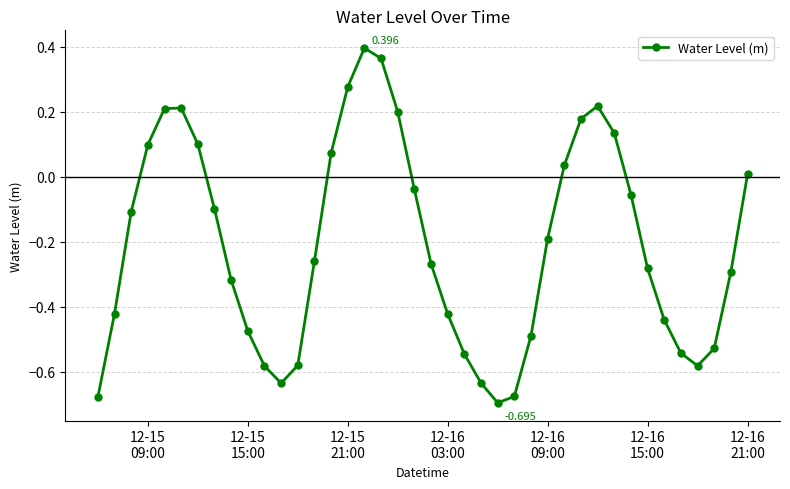

True or false: the data has more than 1 interior local peaks.

True